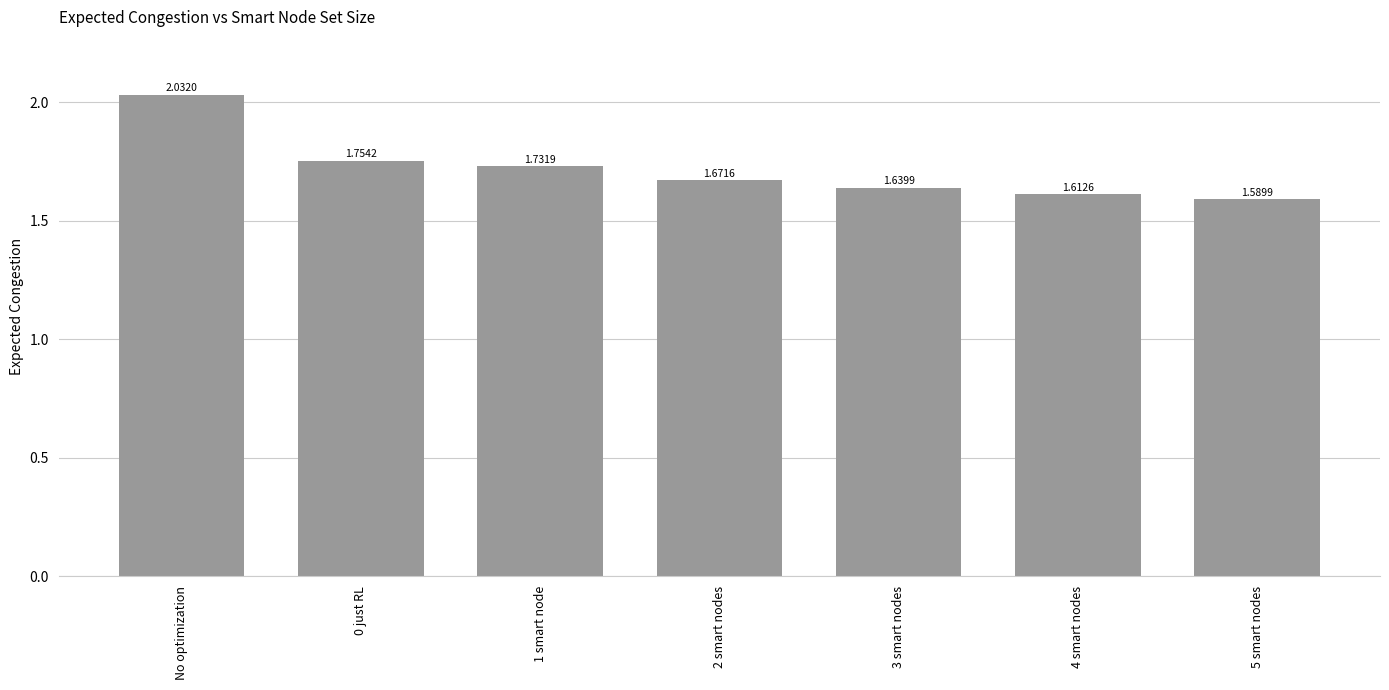

Rank the categories by value from highest to lowest.

No optimization, 0 just RL, 1 smart node, 2 smart nodes, 3 smart nodes, 4 smart nodes, 5 smart nodes